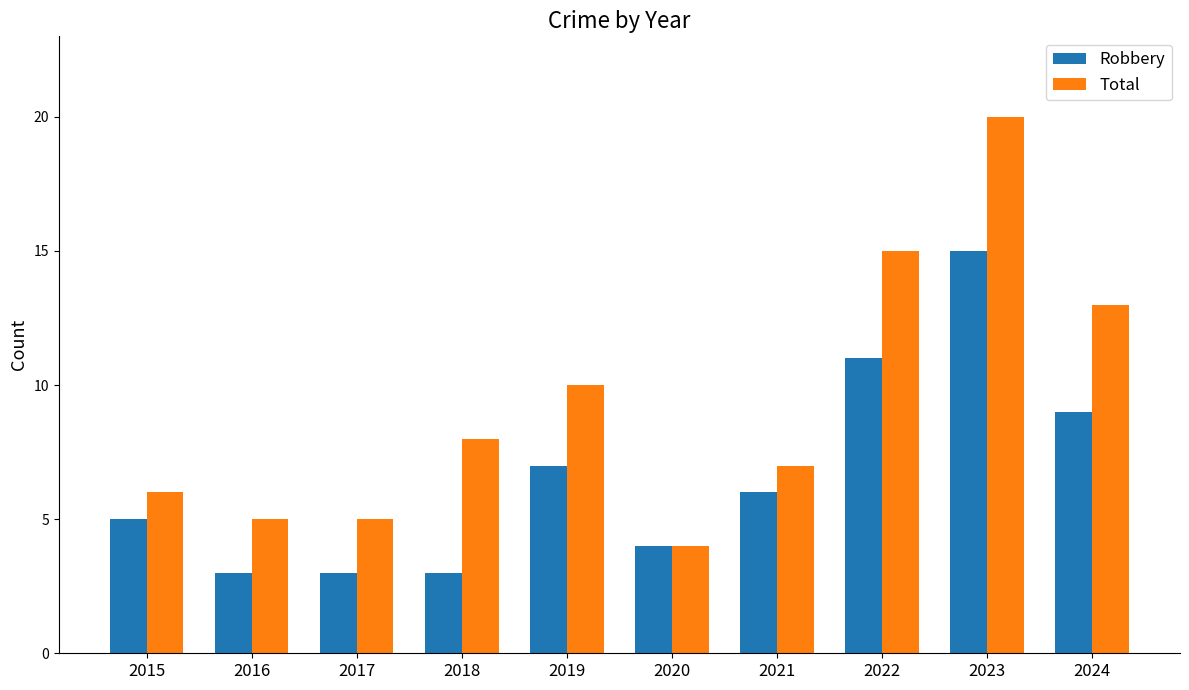

What is the smallest value displayed?

3